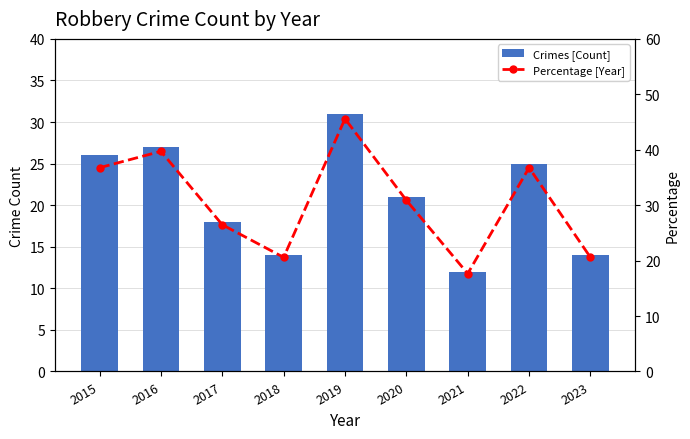

True or false: Percentage [Year] has a value of 45.6 at 2019.

True